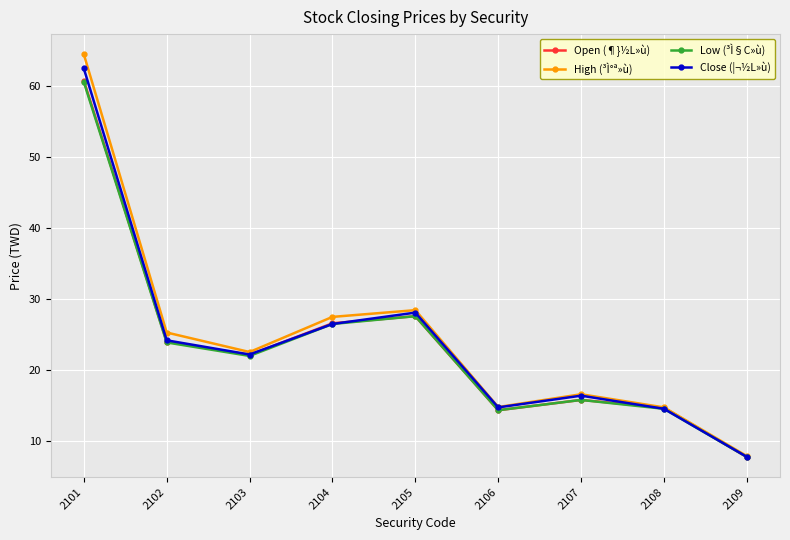

The Low (³Ì§C»ù) series shows 60.6 at 2101. True or false?

True